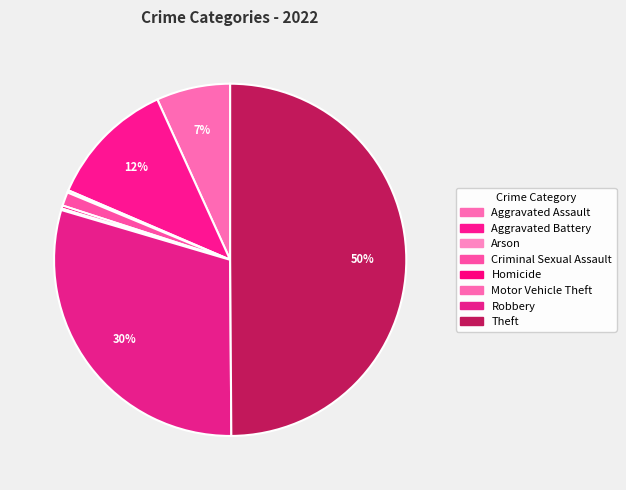

Is there a majority slice in this chart?

No